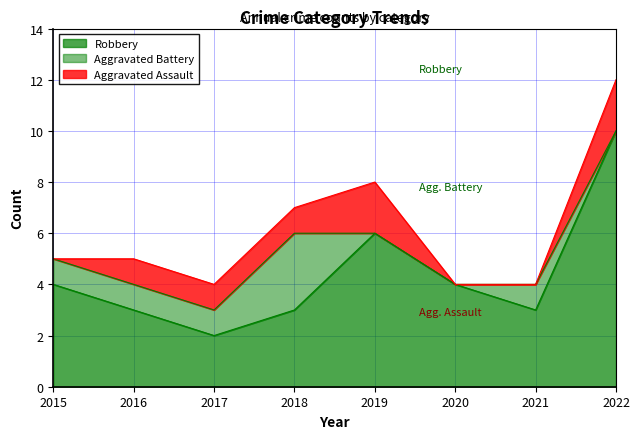

Does the chart have visible grid lines?

Yes